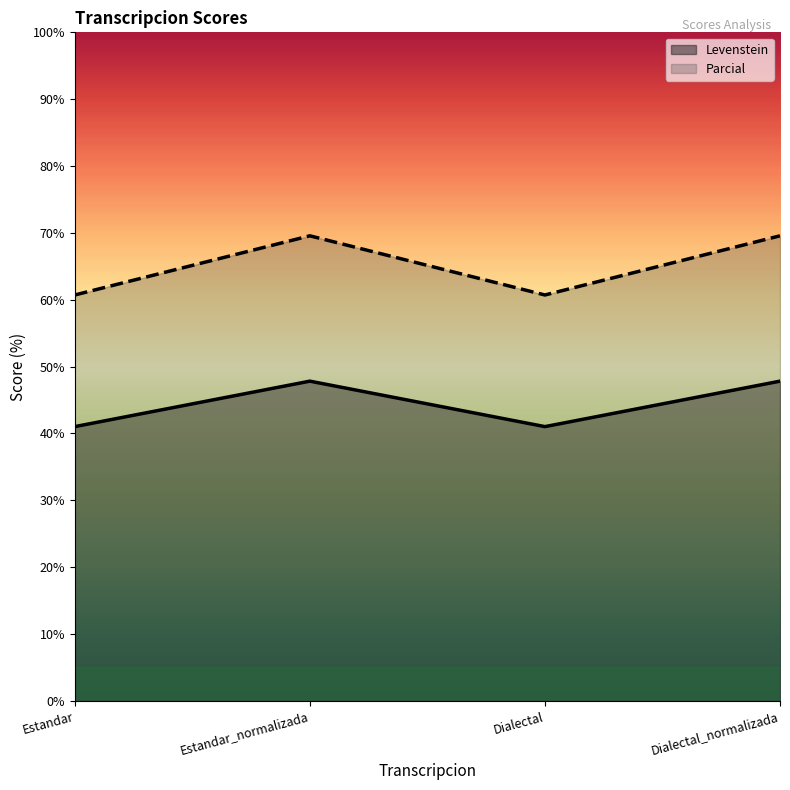

What is the label of the 1st point from the right?

Dialectal_normalizada